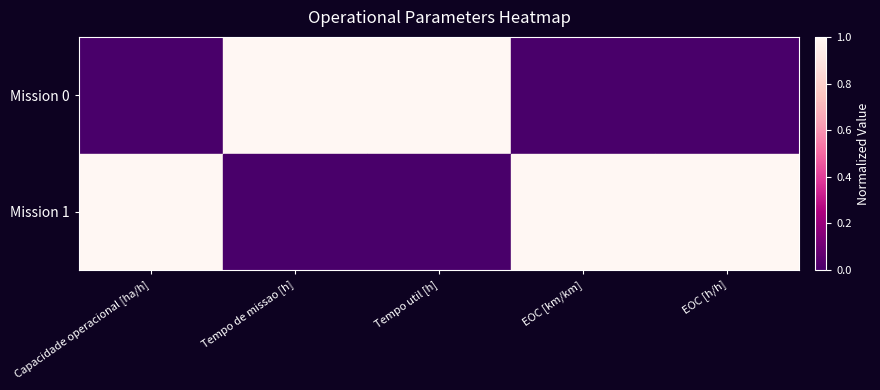

How many series are shown in this chart?

2